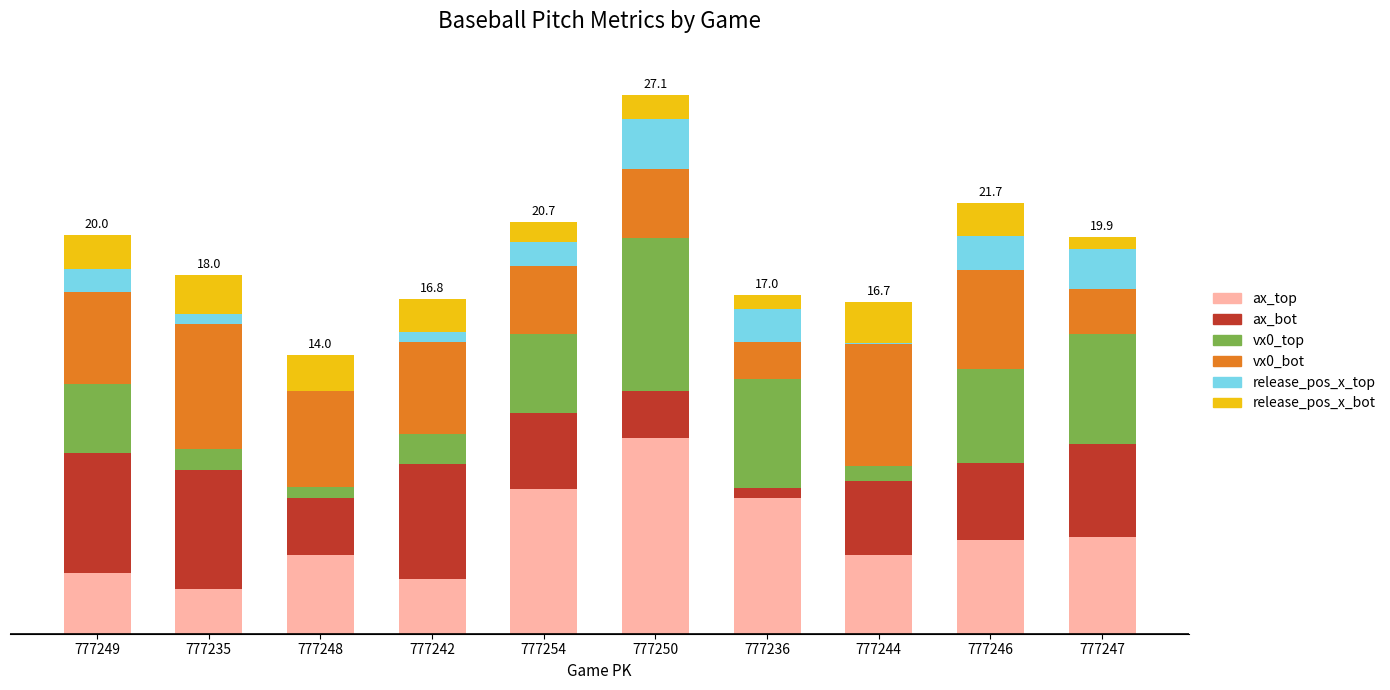

Does the chart contain stacked bars?

Yes